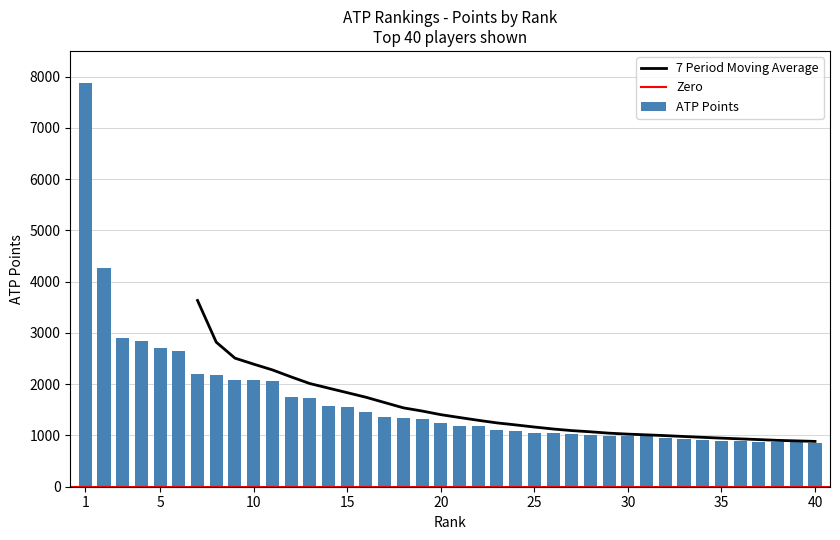

What is the difference between the maximum and minimum values?

7012